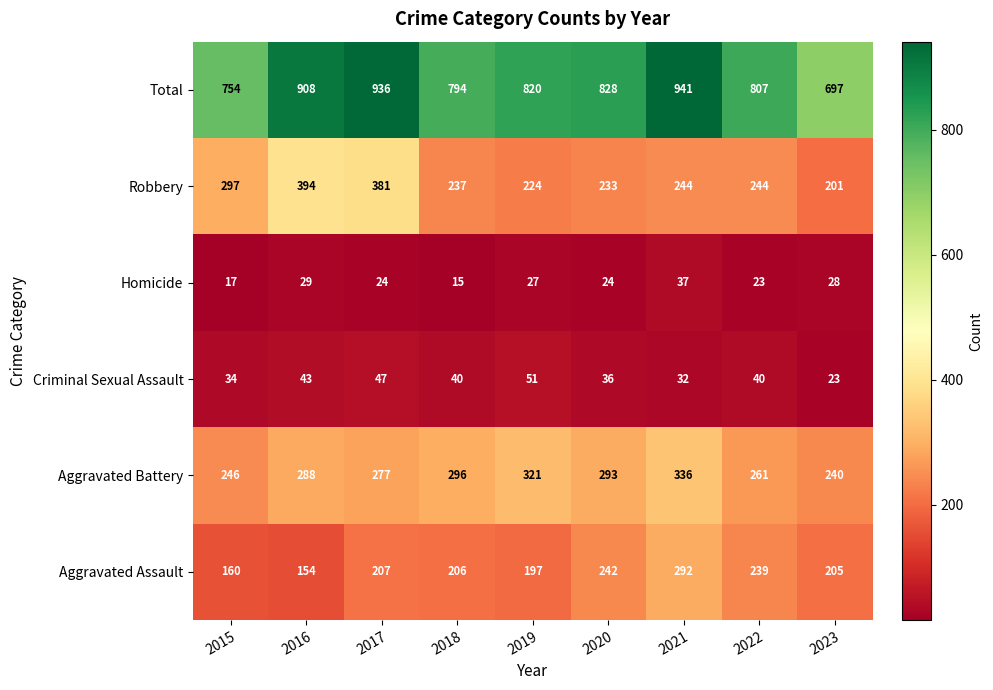

What is the average value of the Criminal Sexual Assault series?

38